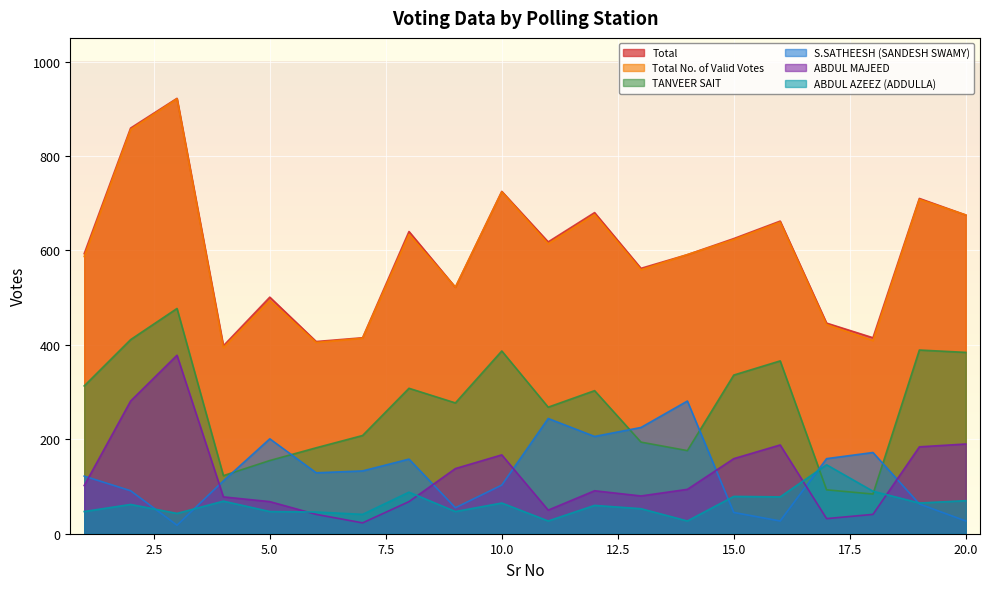

What are all the series names shown in the legend?

Total, Total No. of Valid Votes, TANVEER SAIT, S.SATHEESH (SANDESH SWAMY), ABDUL MAJEED, ABDUL AZEEZ (ADDULLA)